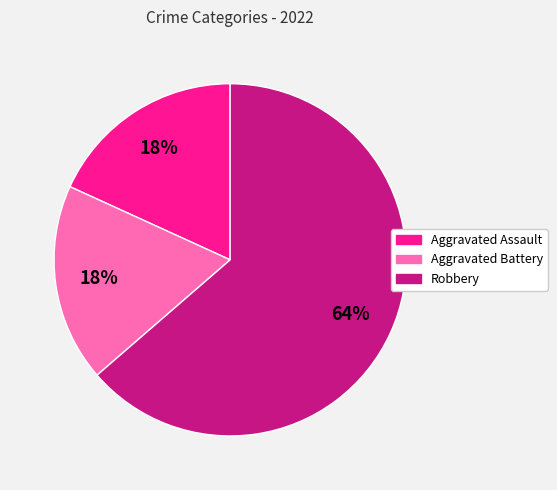

Is there a majority slice in this chart?

Yes